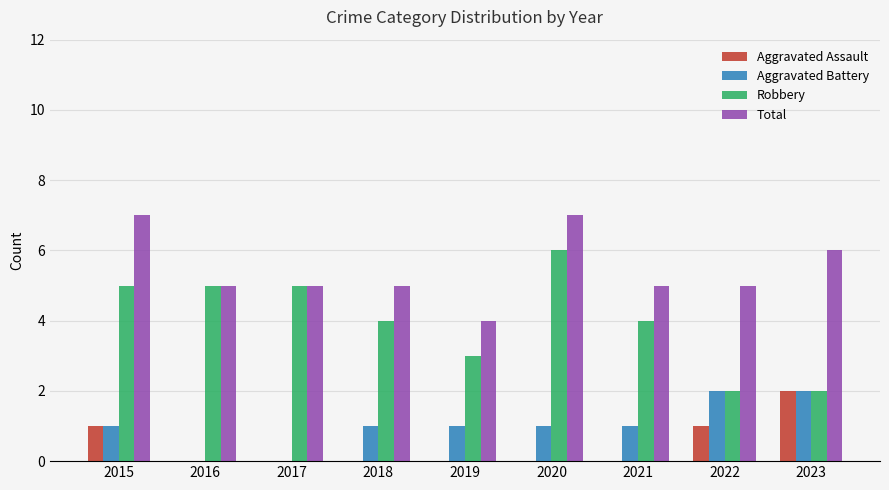

Reading right to left, what are all the values shown in this chart?

Aggravated Assault: 2	1	0	0	0	0	0	0	1
Aggravated Battery: 2	2	1	1	1	1	0	0	1
Robbery: 2	2	4	6	3	4	5	5	5
Total: 6	5	5	7	4	5	5	5	7